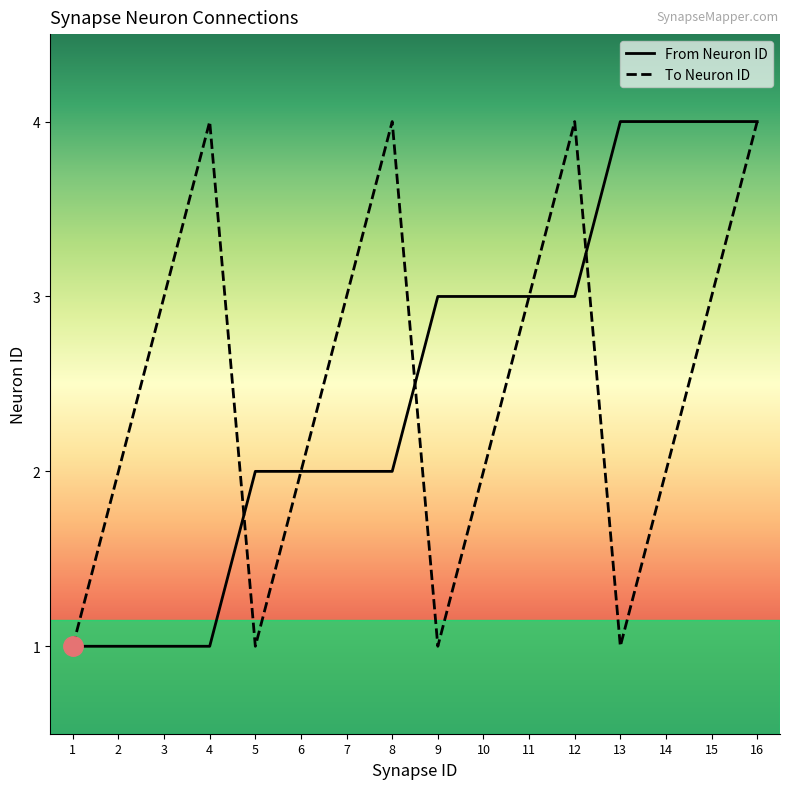

Reading left to right, list all the values displayed in this chart.

From Neuron ID: 1=1	2=1	3=1	4=1	5=2	6=2	7=2	8=2	9=3	10=3	11=3	12=3	13=4	14=4	15=4	16=4
To Neuron ID: 1=1	2=2	3=3	4=4	5=1	6=2	7=3	8=4	9=1	10=2	11=3	12=4	13=1	14=2	15=3	16=4